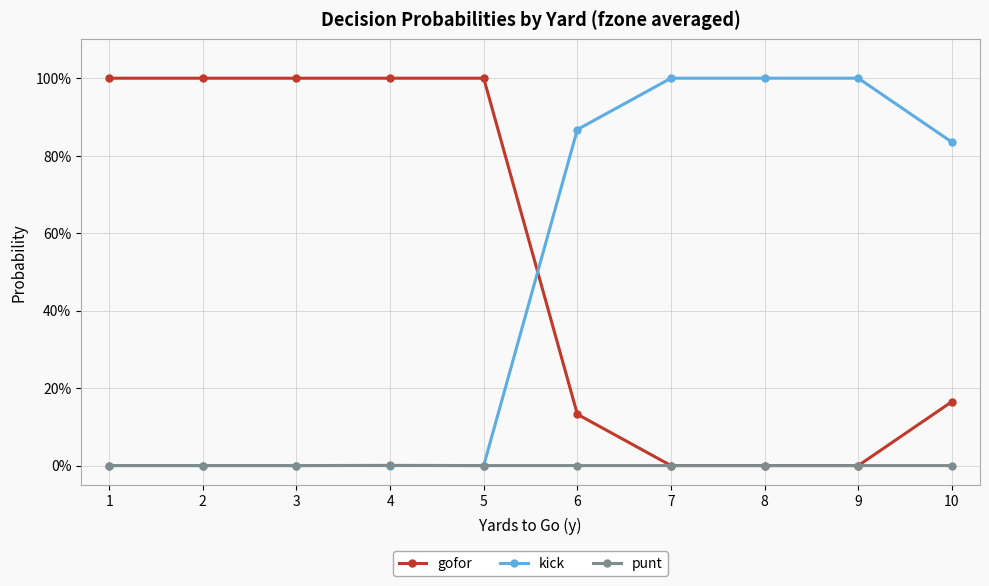

Between 3 and 8, which is larger?

3